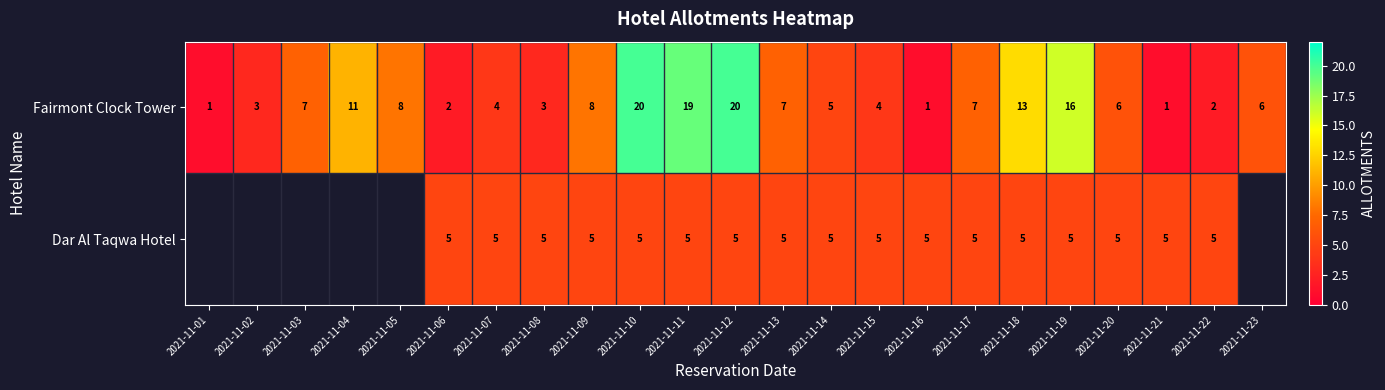

What is the maximum value shown in the chart?

20.0